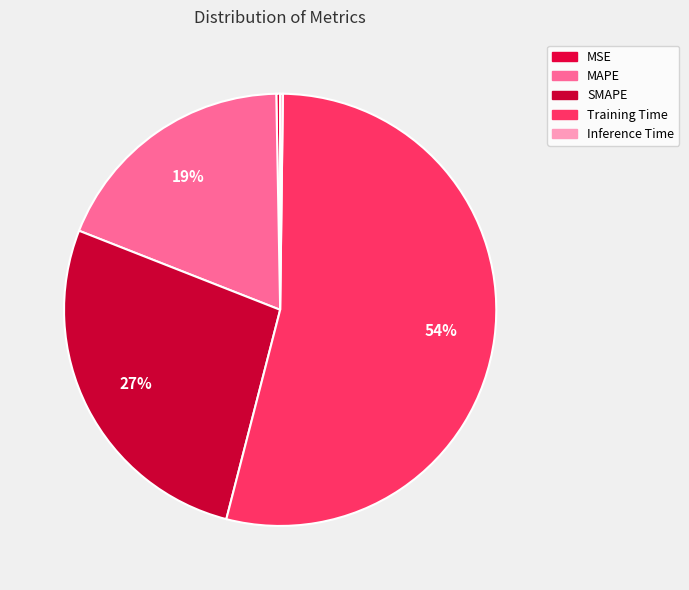

What is the change in value from SMAPE to Training Time?

+0.9